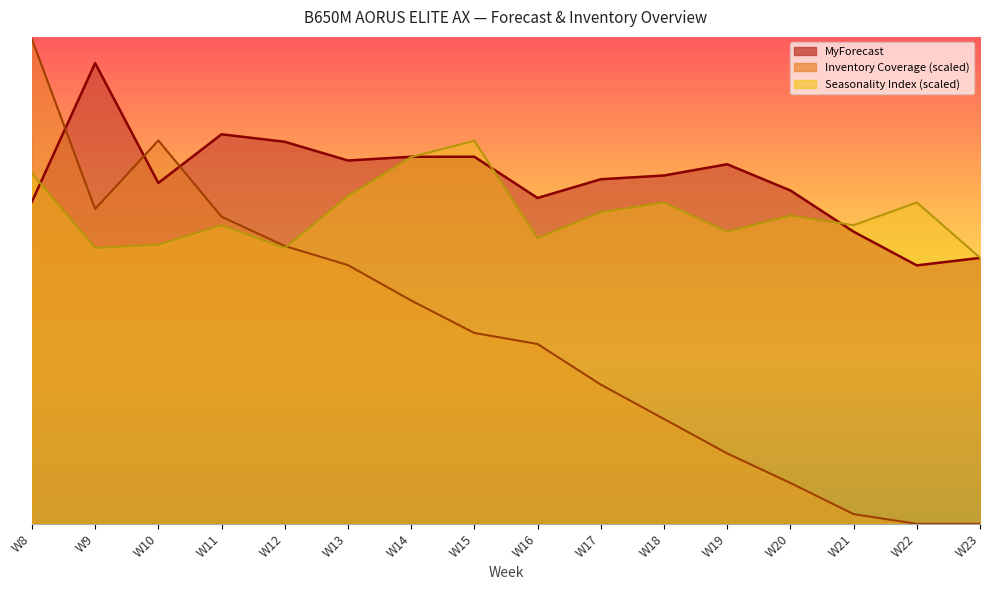

What is the difference between the second highest and second lowest values in the Seasonality Index series?

24.3